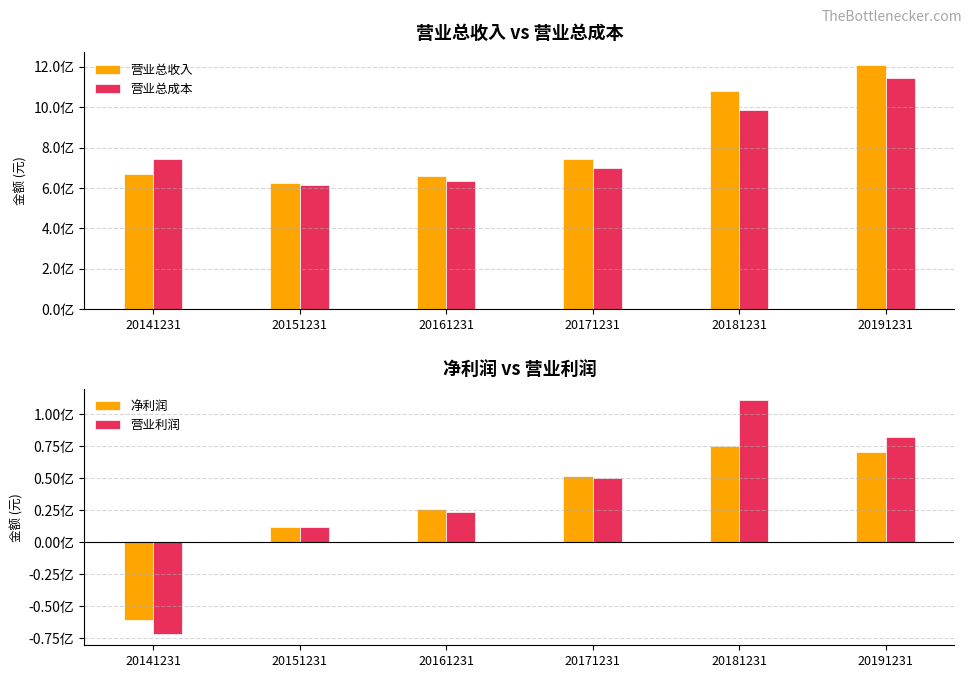

Reading right to left, extract all data points from this chart.

营业总收入: 1210041335.1	1079019764.2	740803455.7	657677292.3	625540166.2	669843082.9
营业总成本: 1143678506.1	984520262.3	701053142.9	634043819.6	614045687.0	741061741.1
净利润: 70311101.0	74968168.2	51568285.5	25735115.0	12274292.5	-60278973.6
营业利润: 81947543.9	110918194.2	50143150.2	23628191.7	11711465.5	-71218658.2